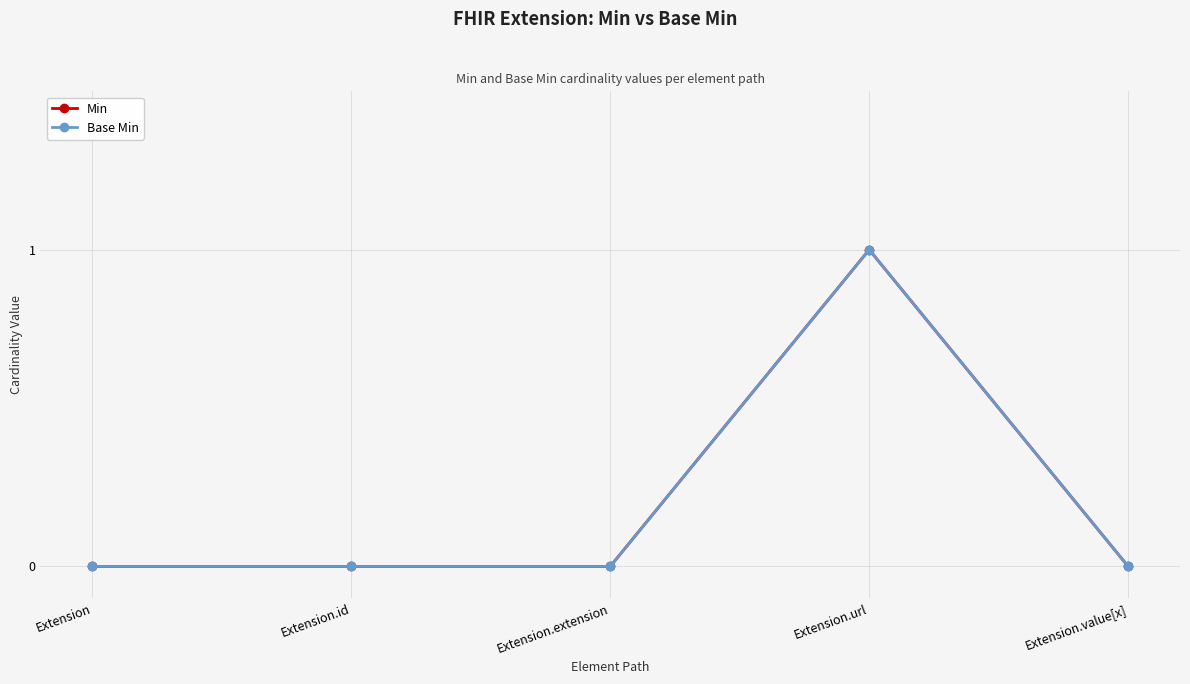

Reading left to right, extract all data points from this chart.

Min: Extension=0	Extension.id=0	Extension.extension=0	Extension.url=1	Extension.value[x]=0
Base Min: Extension=0	Extension.id=0	Extension.extension=0	Extension.url=1	Extension.value[x]=0